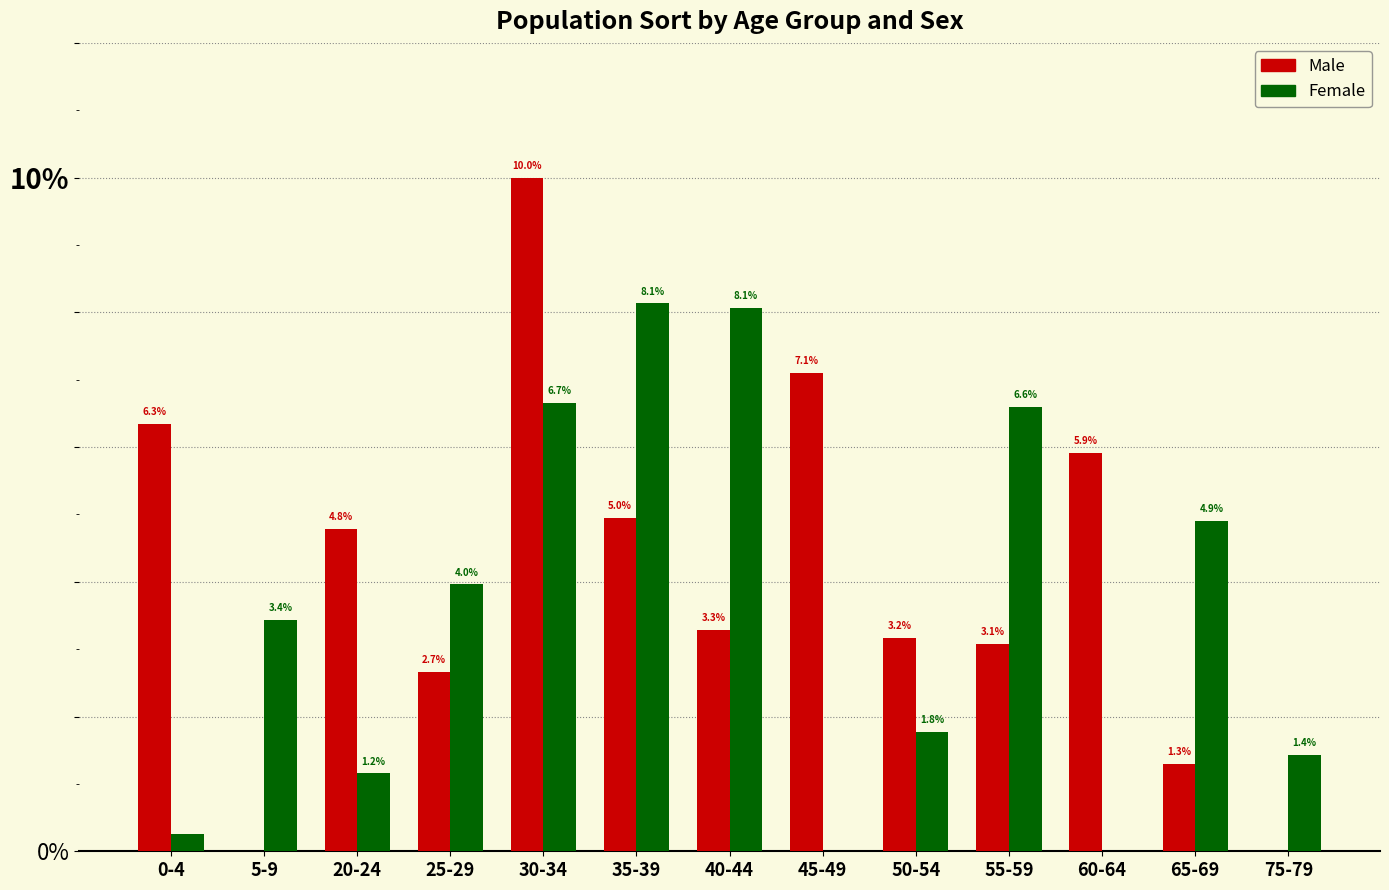

Is the value of Female at 55-59 greater than the value of Male at 60-64?

Yes